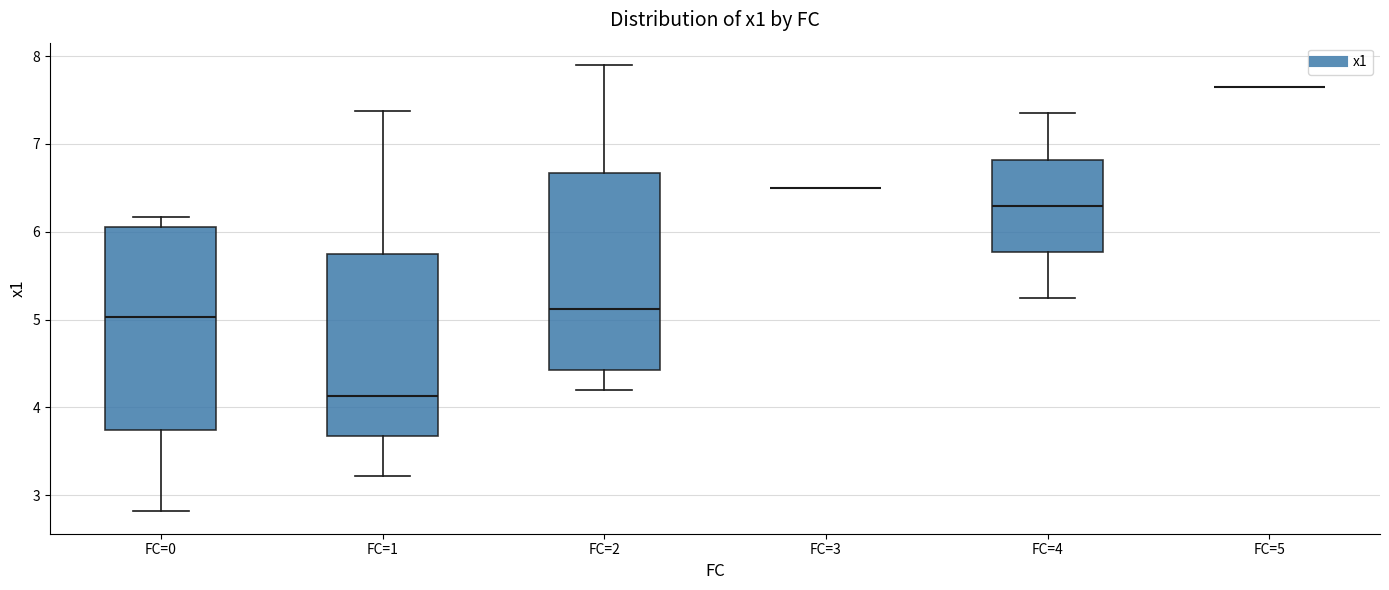

Where does the lower whisker of the box for FC=1 end on the y-axis? The values are not printed on the chart, so give them approximately, as read against the axis.

3.2